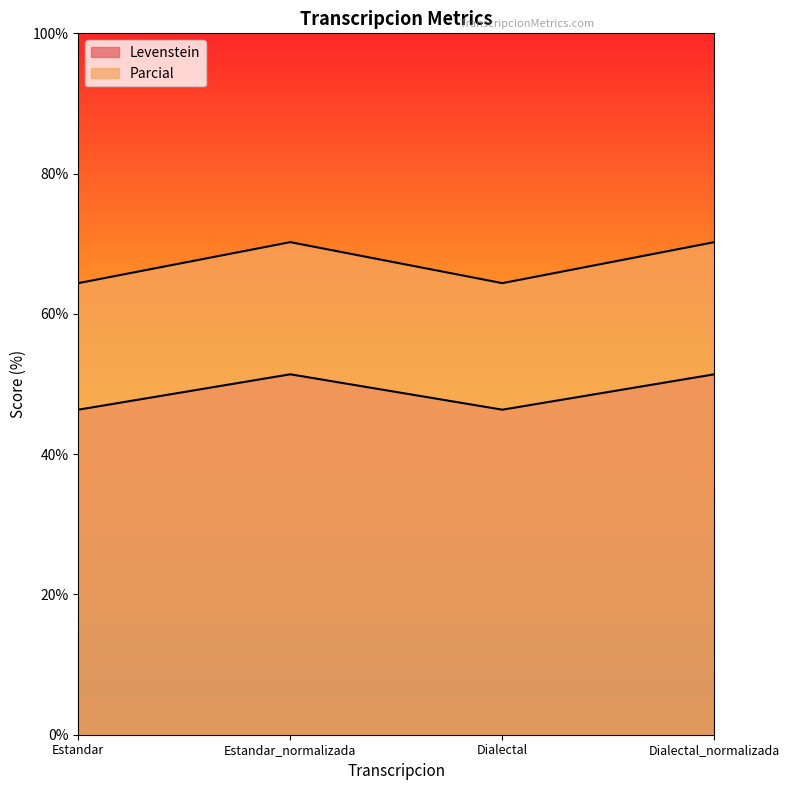

What position from the right is Estandar?

4